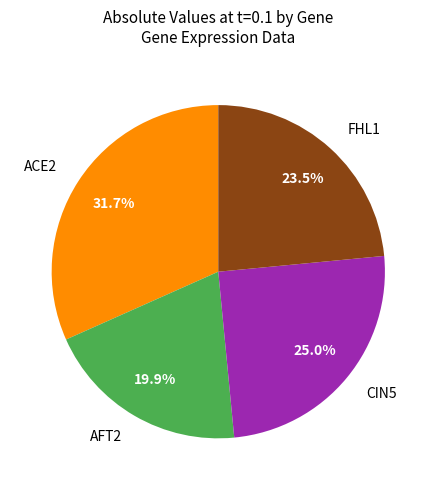

Is it true that FHL1 is 31% of the pie?

False